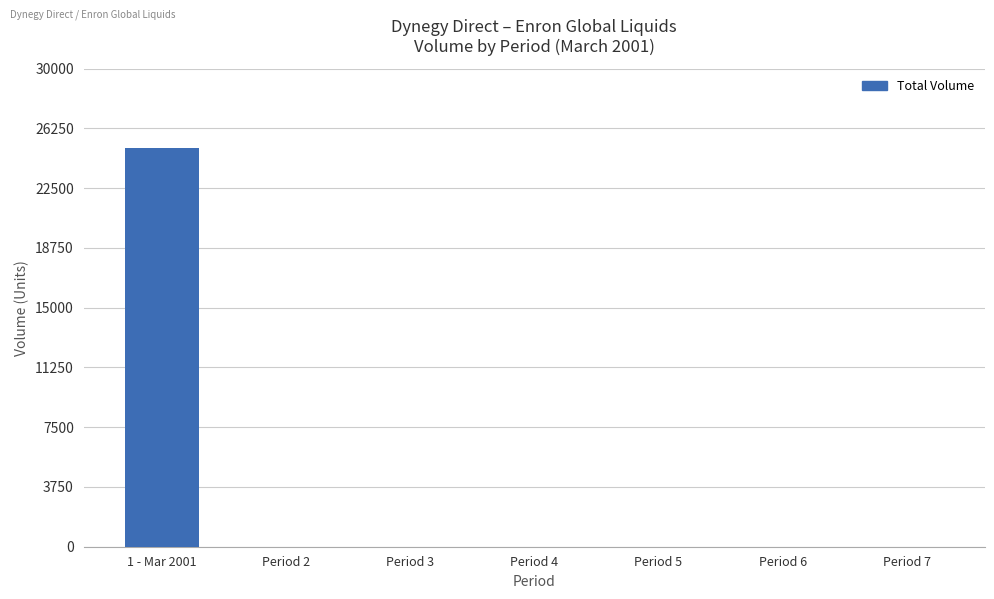

Reading left to right, what are all the values shown in this chart?

1 - Mar 2001=25000	Period 2=0	Period 3=0	Period 4=0	Period 5=0	Period 6=0	Period 7=0